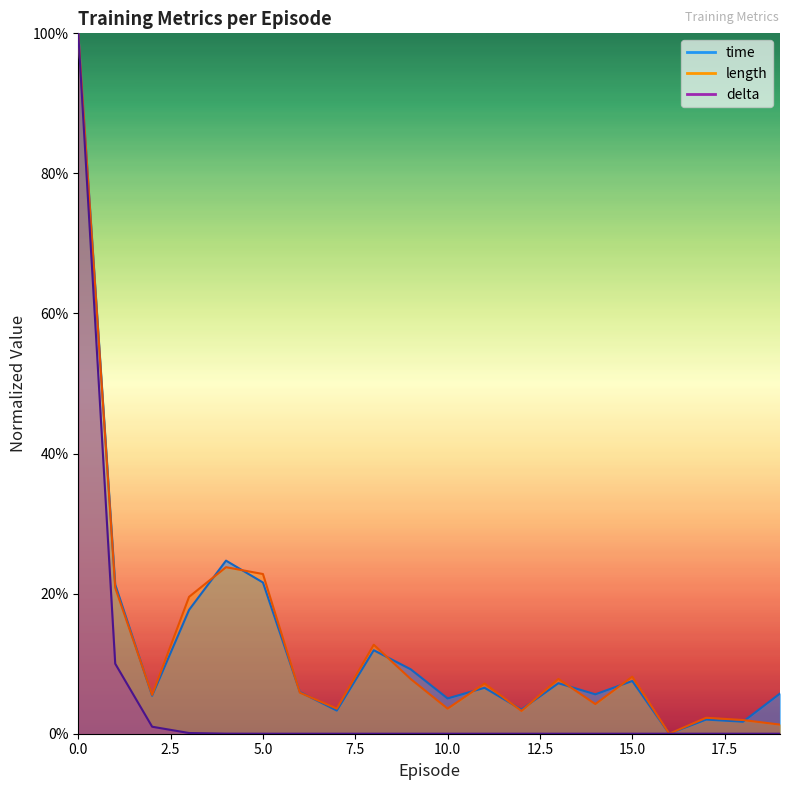

What is the greatest value displayed?

1.0